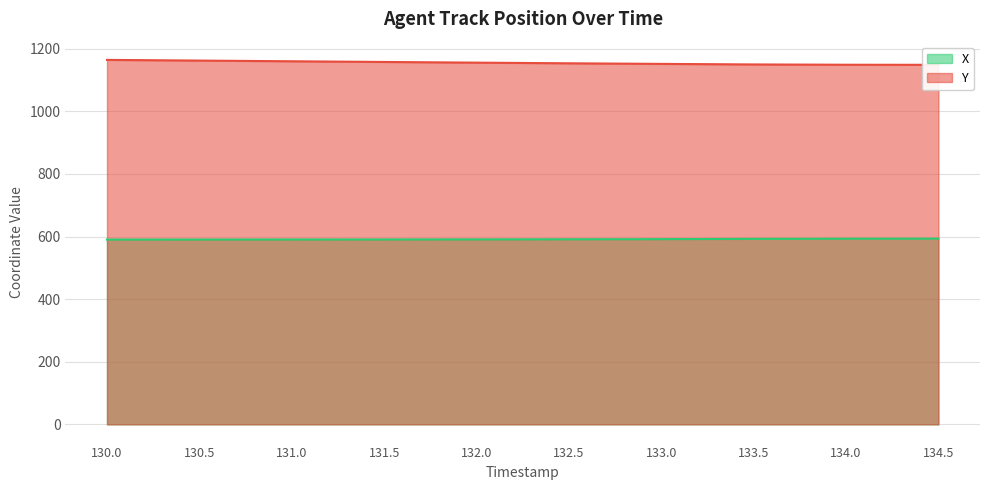

Reading left to right, list all the values displayed in this chart.

X line: 590.4	590.4	590.5	590.6	590.8	591.2	591.7	592.4	593.0	593.3
Y line: 1164.3	1162.1	1159.9	1157.7	1155.5	1153.4	1151.5	1149.8	1148.8	1148.5